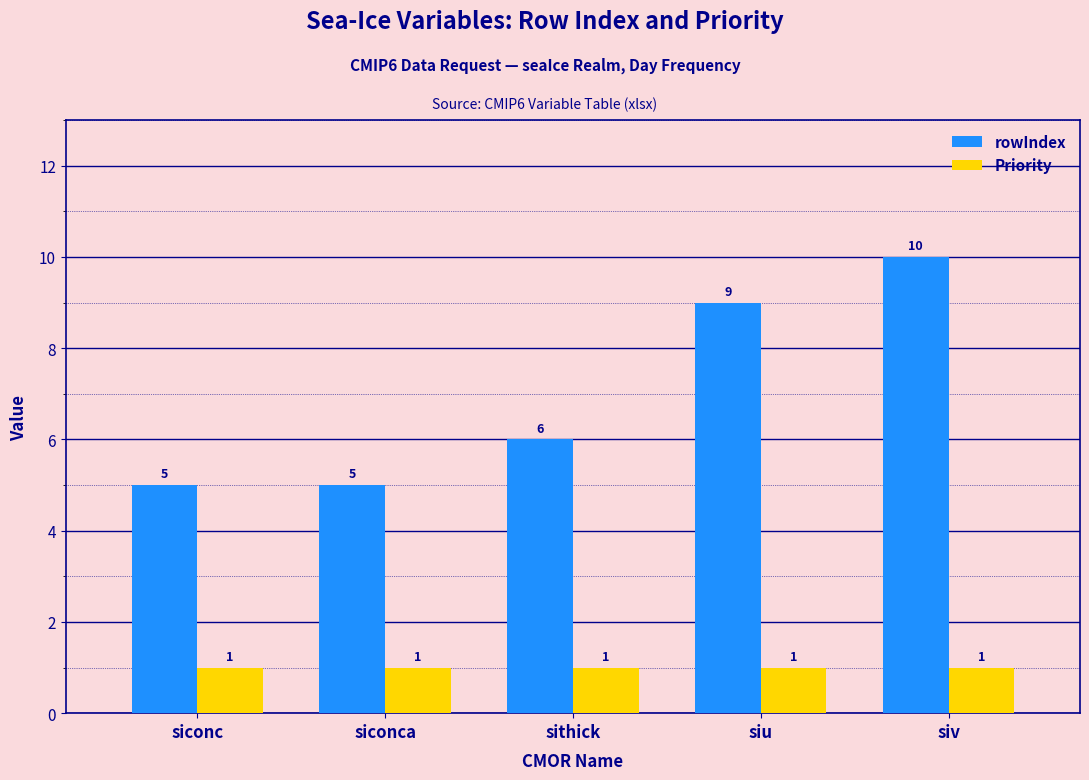

What is the difference between the second highest and minimum values in the rowIndex series?

4